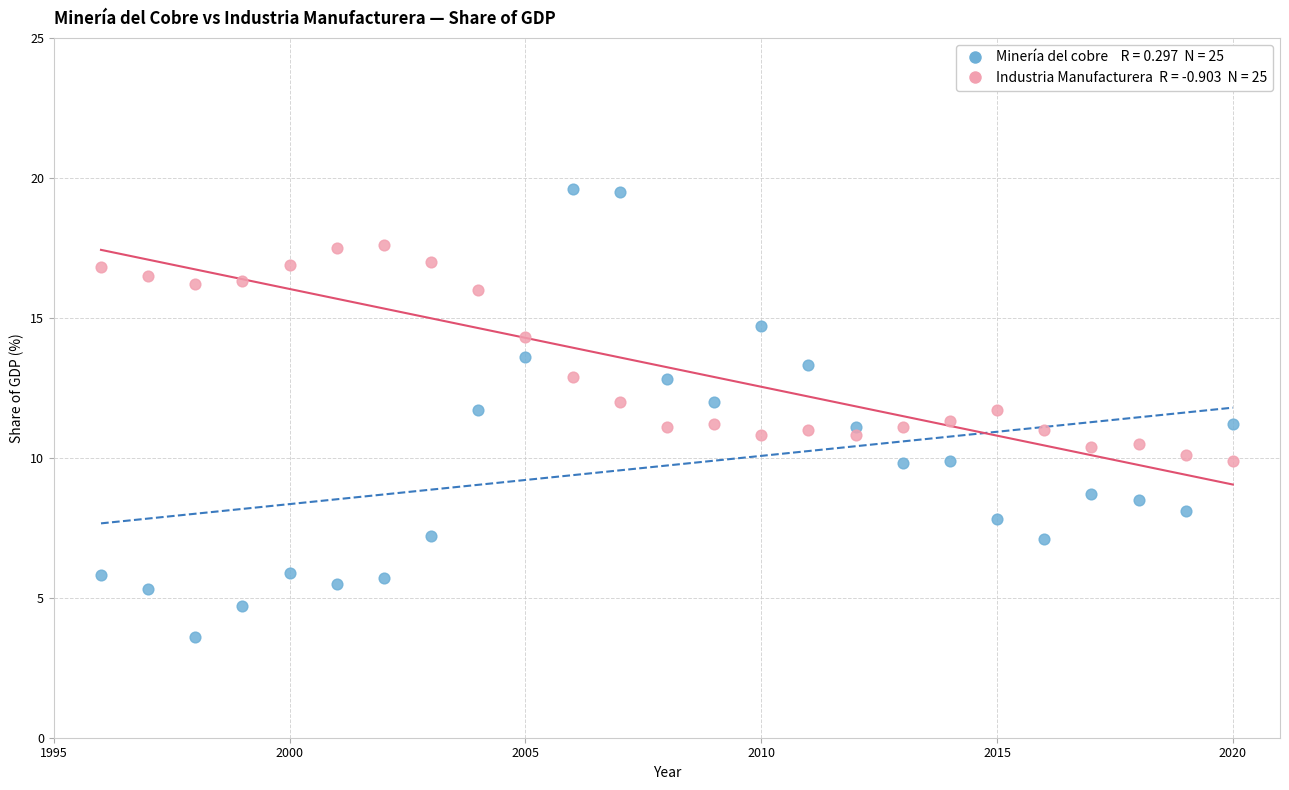

Across all data points, what is the range of Y values (max minus min)?

16.0